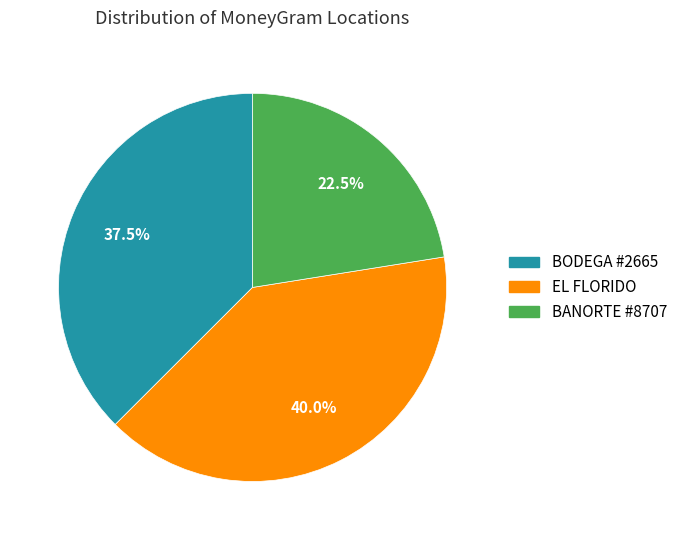

Does any single category account for the majority?

No